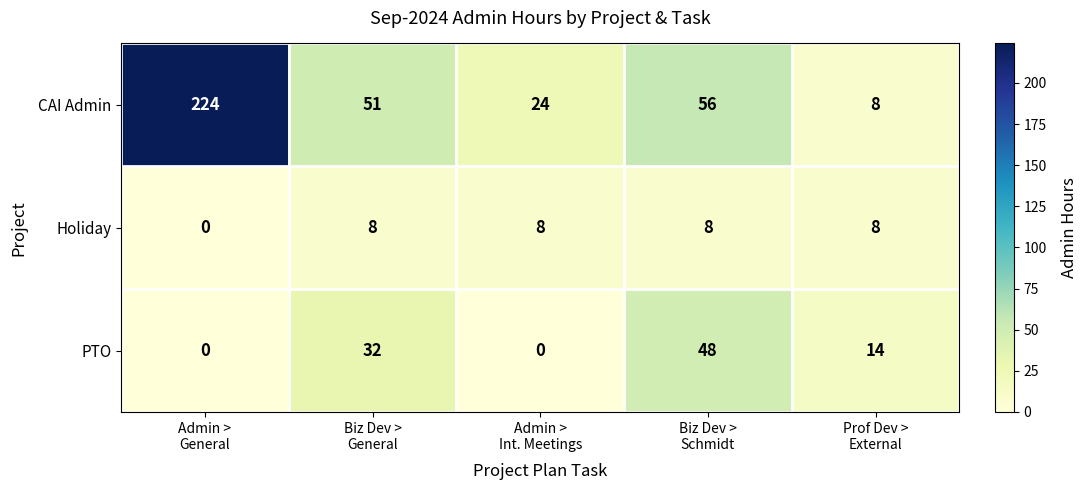

How many PTO values are between 0 and 32?

4